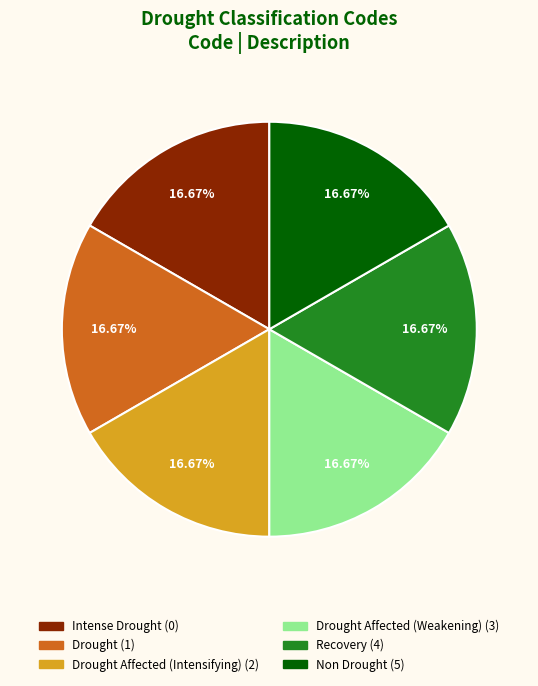

Is there any slice that represents more than half of the pie?

No